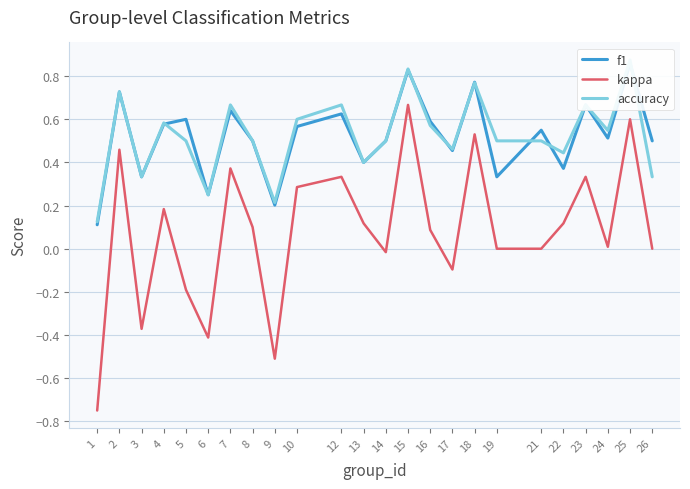

How many values in kappa are below zero?

7